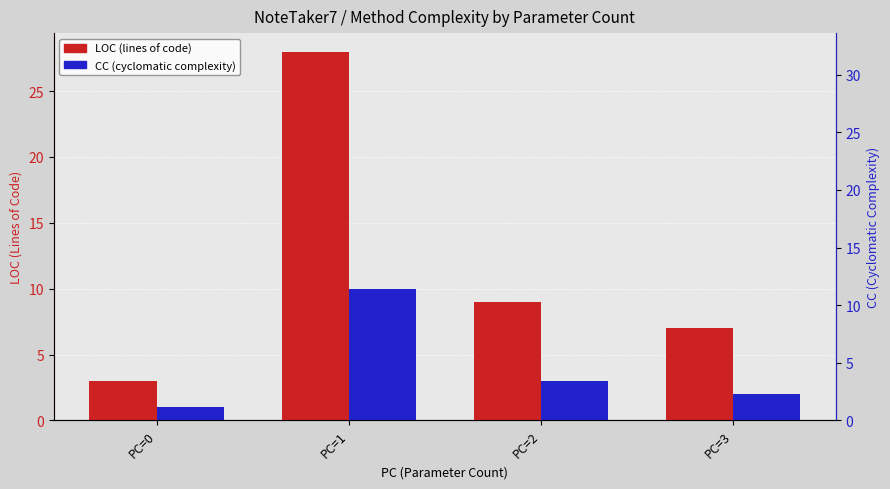

Reading left to right, list all the values displayed in this chart.

LOC: 3	28	9	7
CC: 1	10	3	2